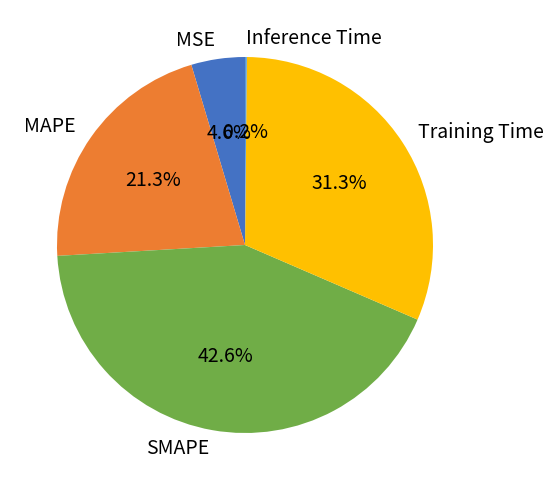

True or false: SMAPE accounts for 43% of the total.

True